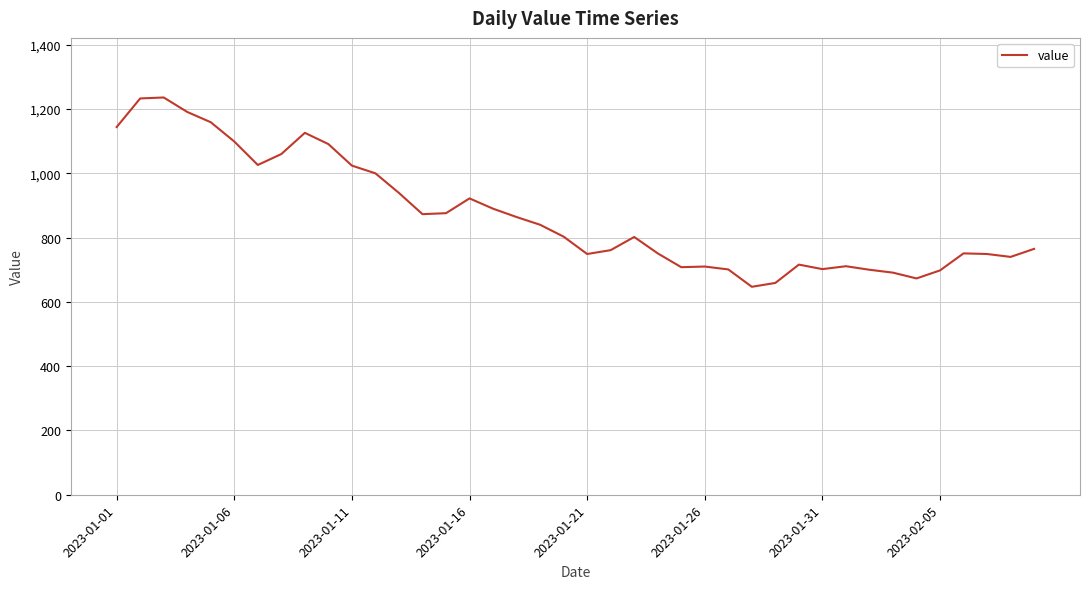

What is the smallest value displayed?

647